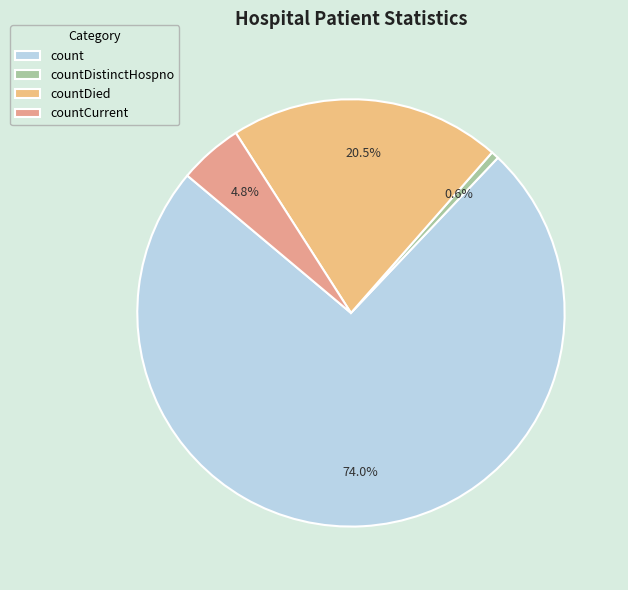

Which slice is the smallest?

countDistinctHospno